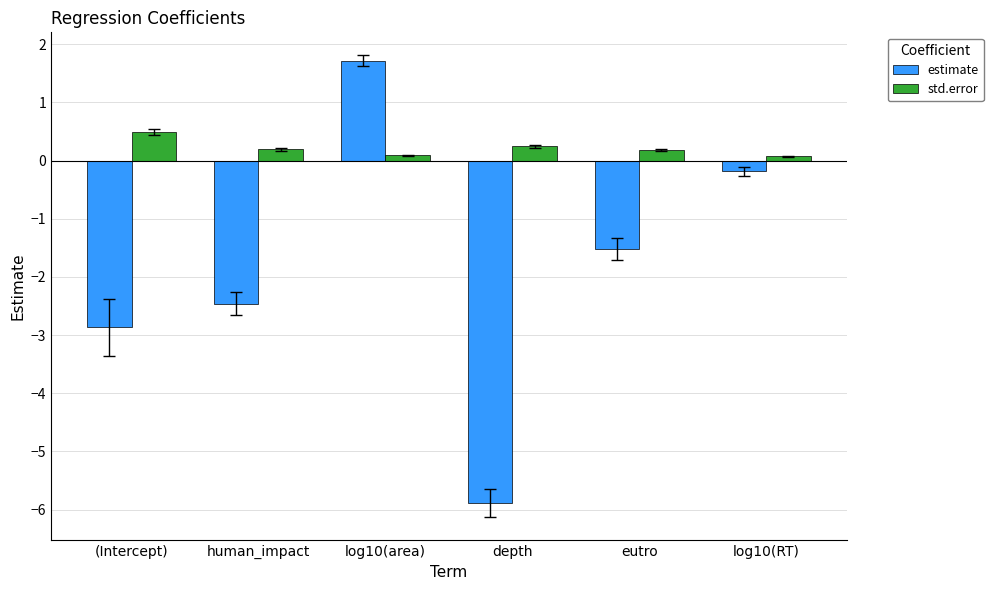

What is the spread (max minus min) of values at (Intercept)?

3.4